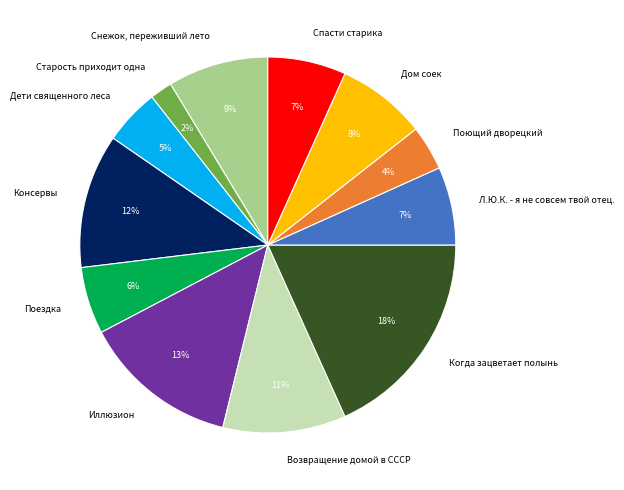

Which slice is the smallest?

Старость приходит одна